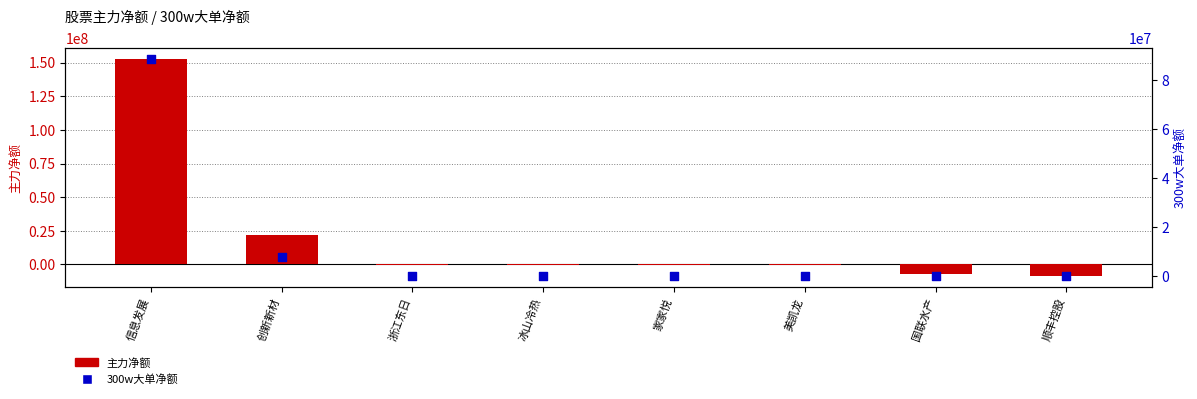

Which series has the widest spread of Y values?

主力净额